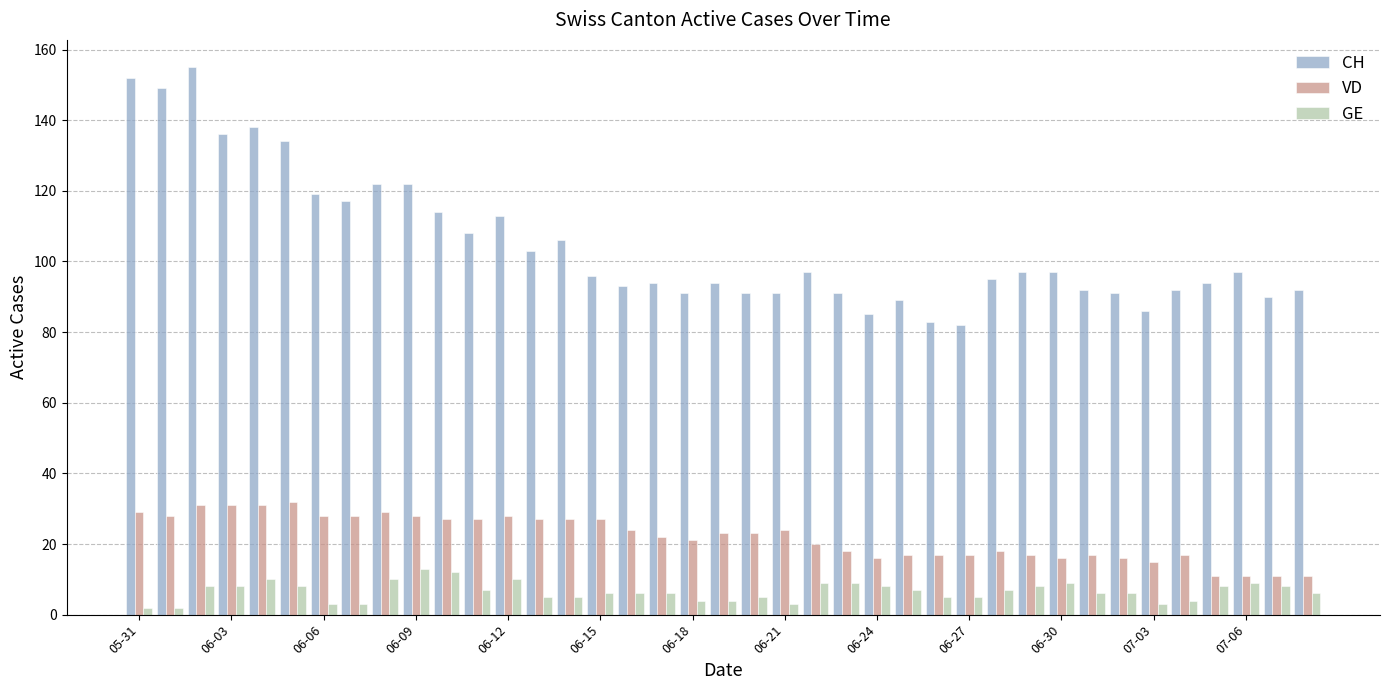

What is the average value of the GE series?

7